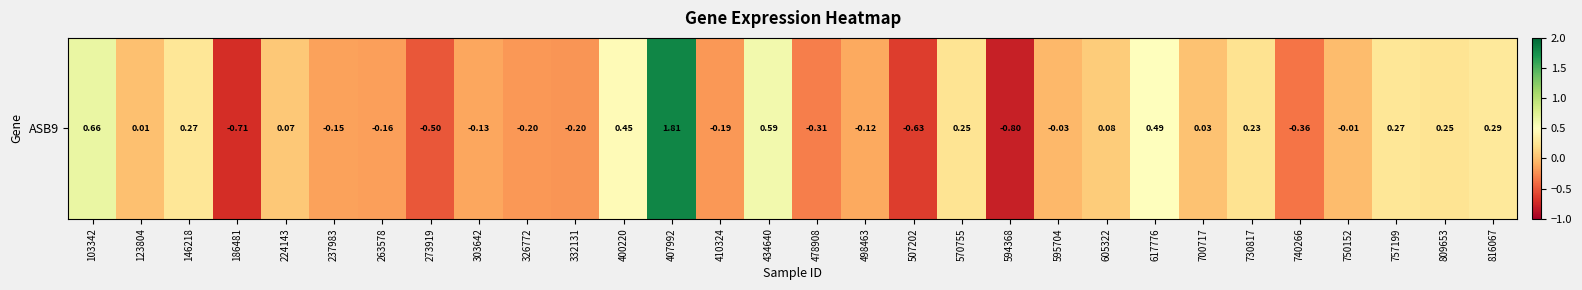

What is the difference between the second highest and minimum values?

1.5